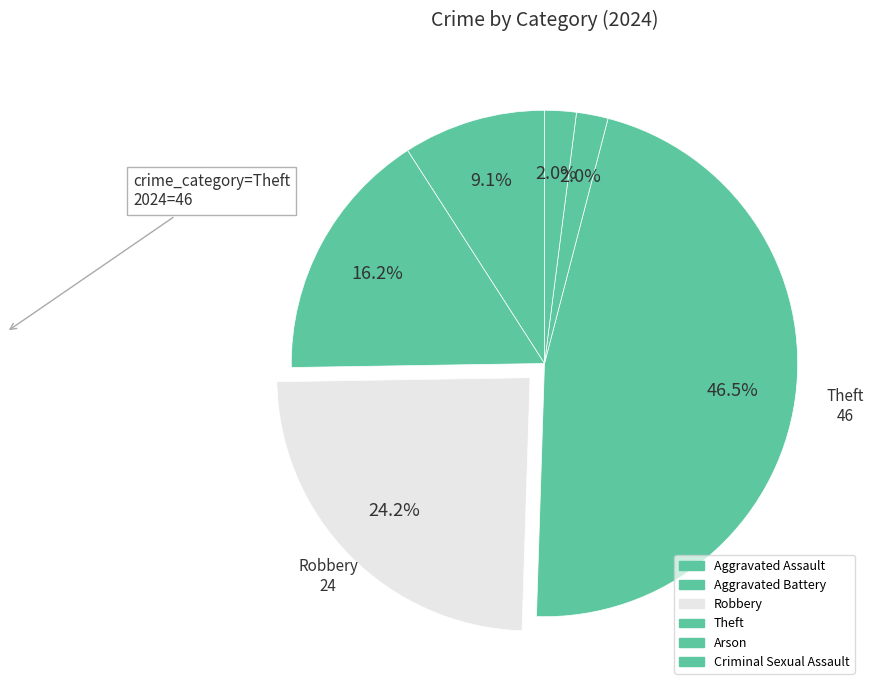

Count the number of slices in the pie.

6